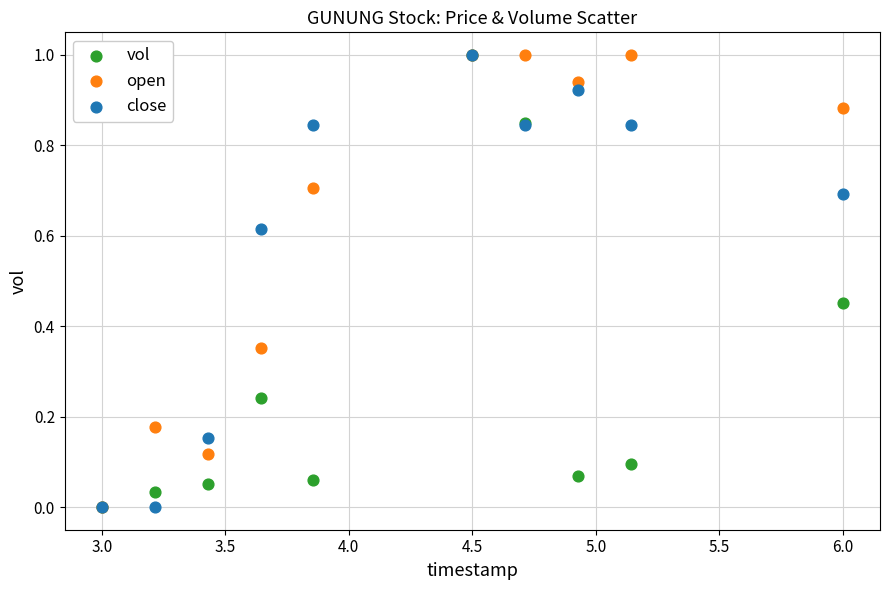

What are all the series names shown in the legend?

vol, open, close